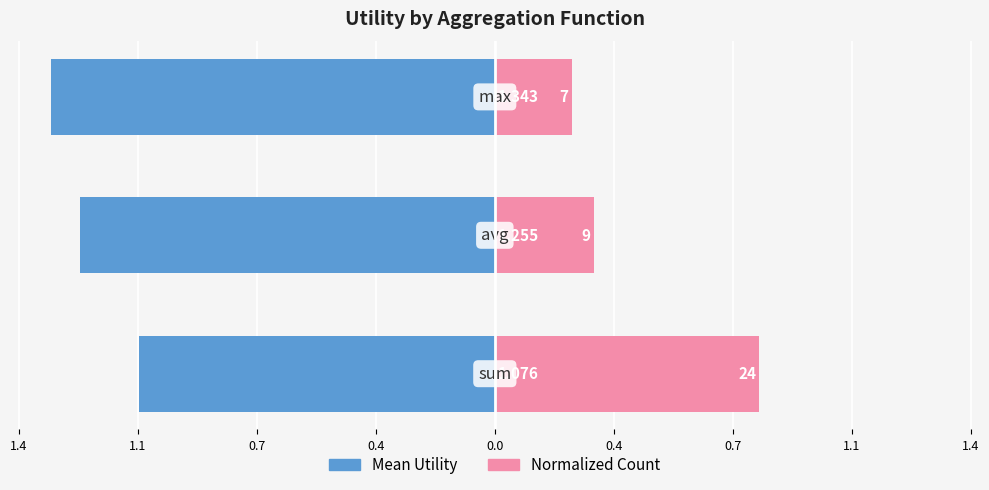

What is the average value of the Mean Utility series?

-1.2